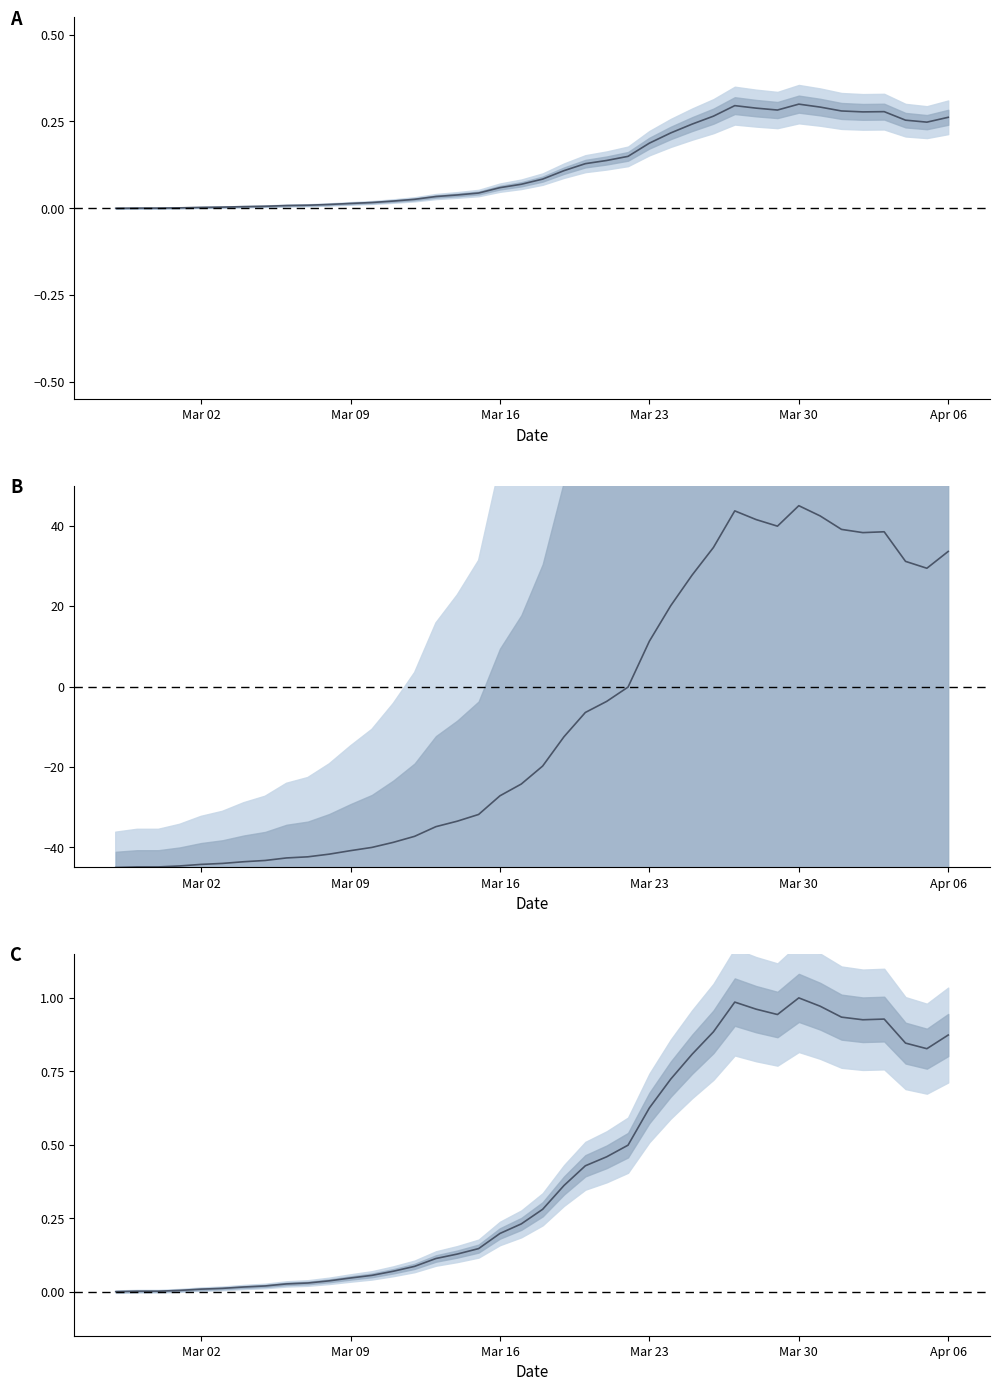

What is the average value?

0.4